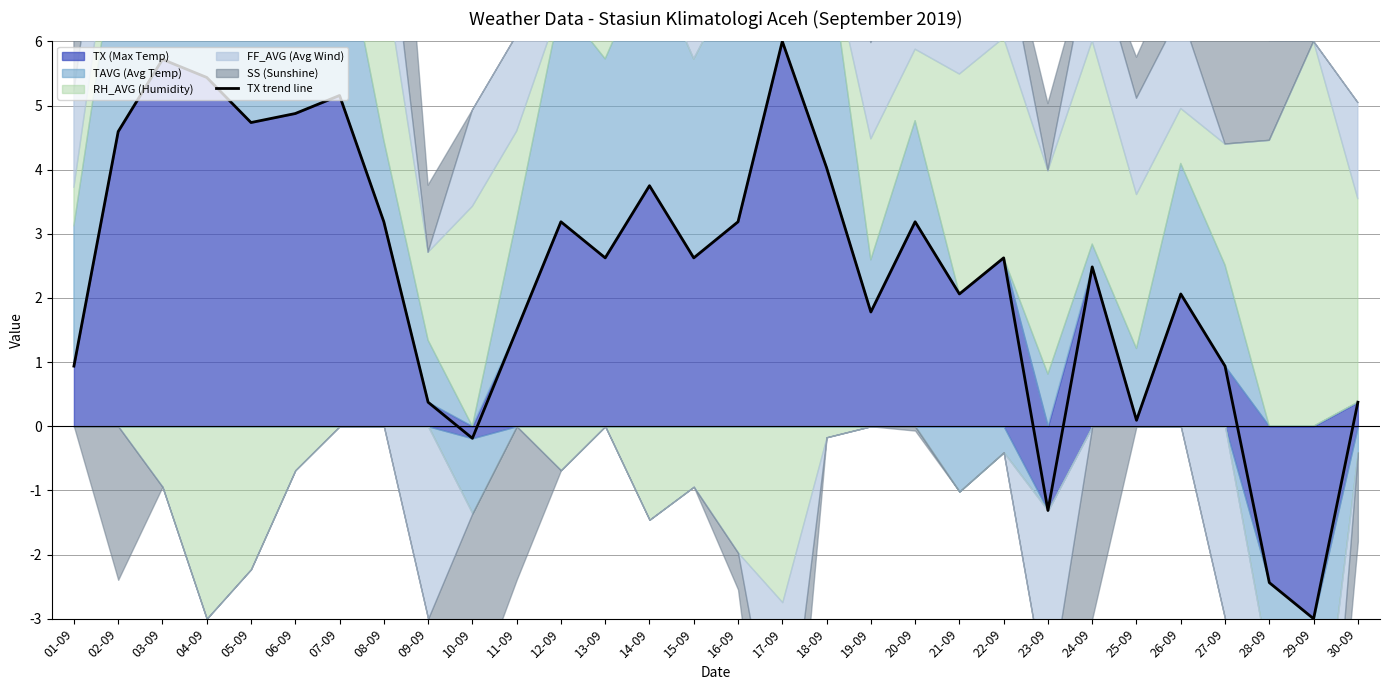

Between 04-09 and 28-09, which is larger?

04-09